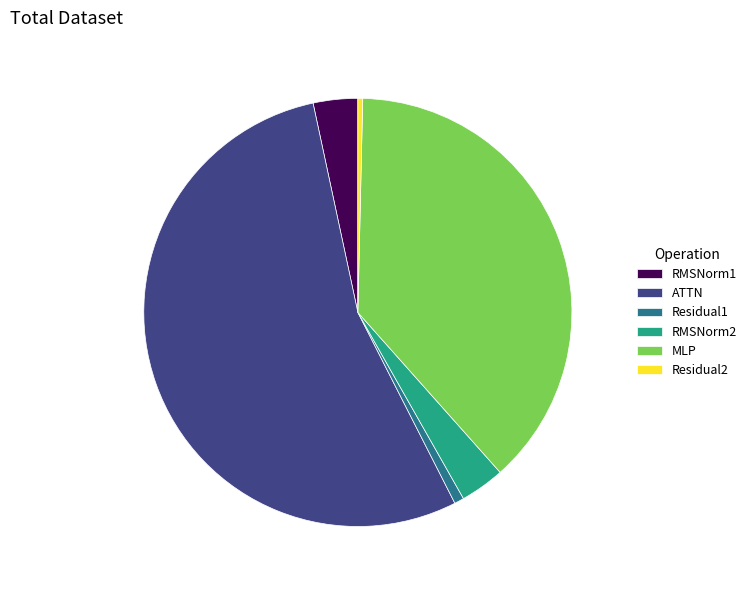

Which category has the biggest portion of the pie?

ATTN